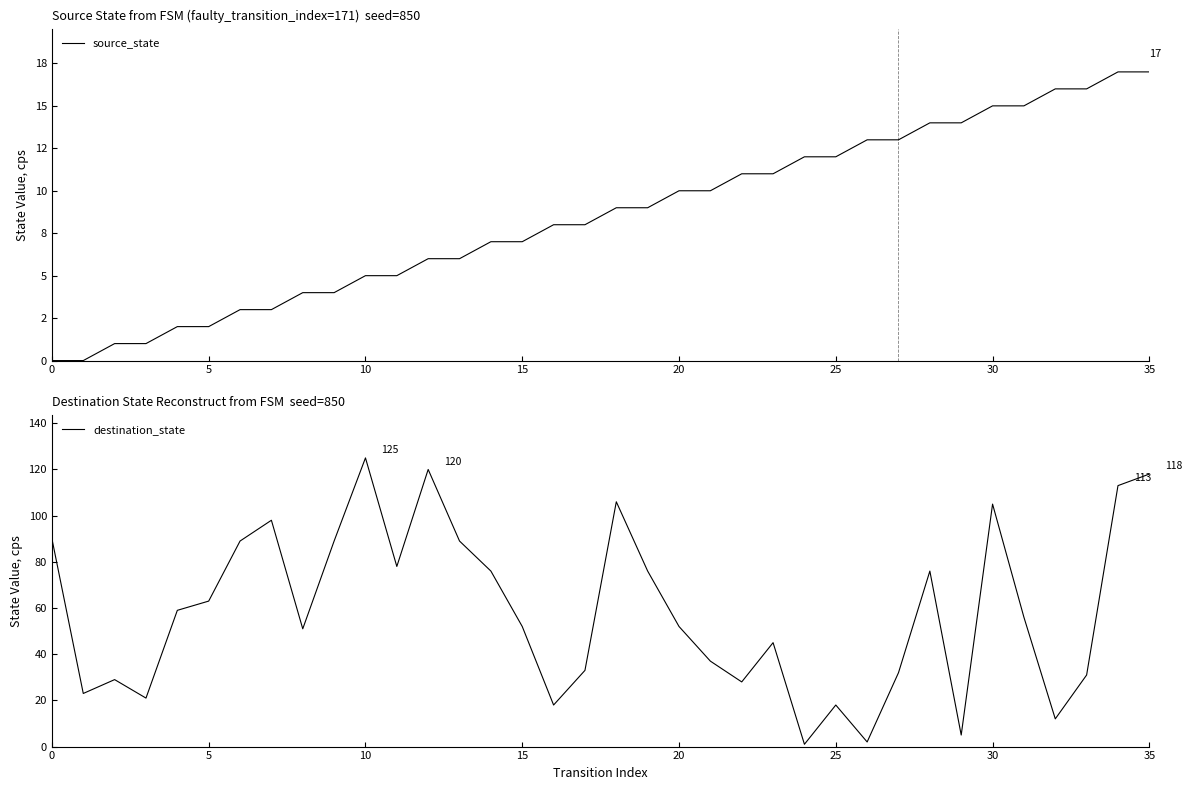

Which series has the largest total across all categories?

destination_state